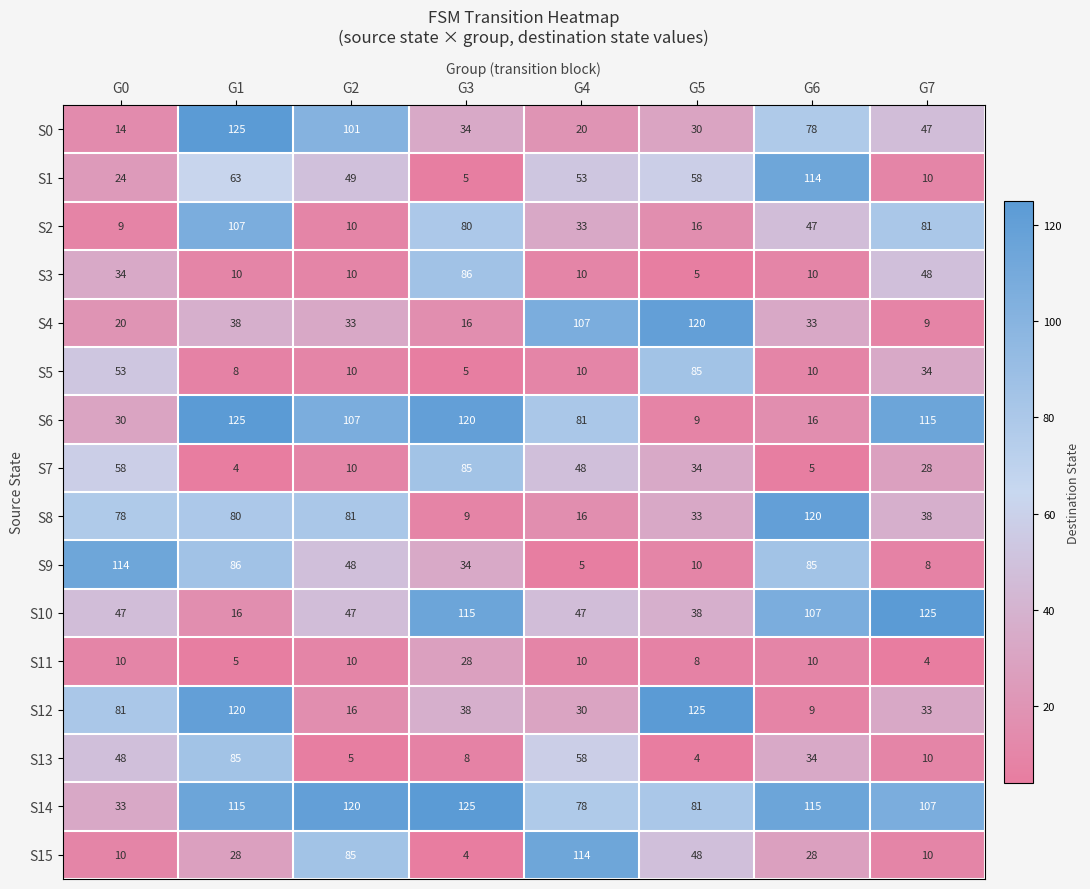

What is the difference between the S5 values at G0 and G3?

48